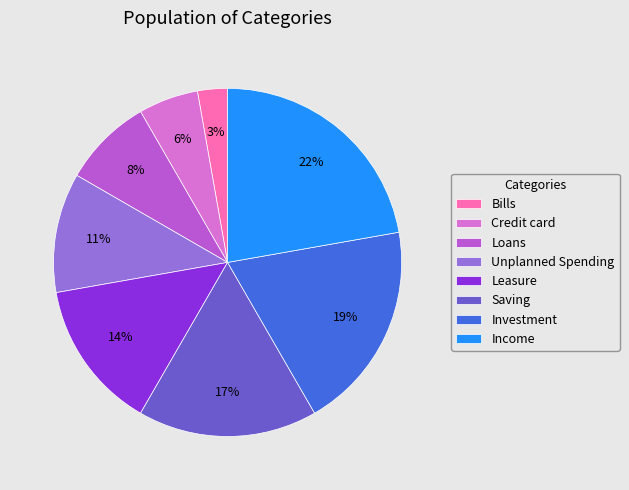

Is there any slice that represents more than half of the pie?

No